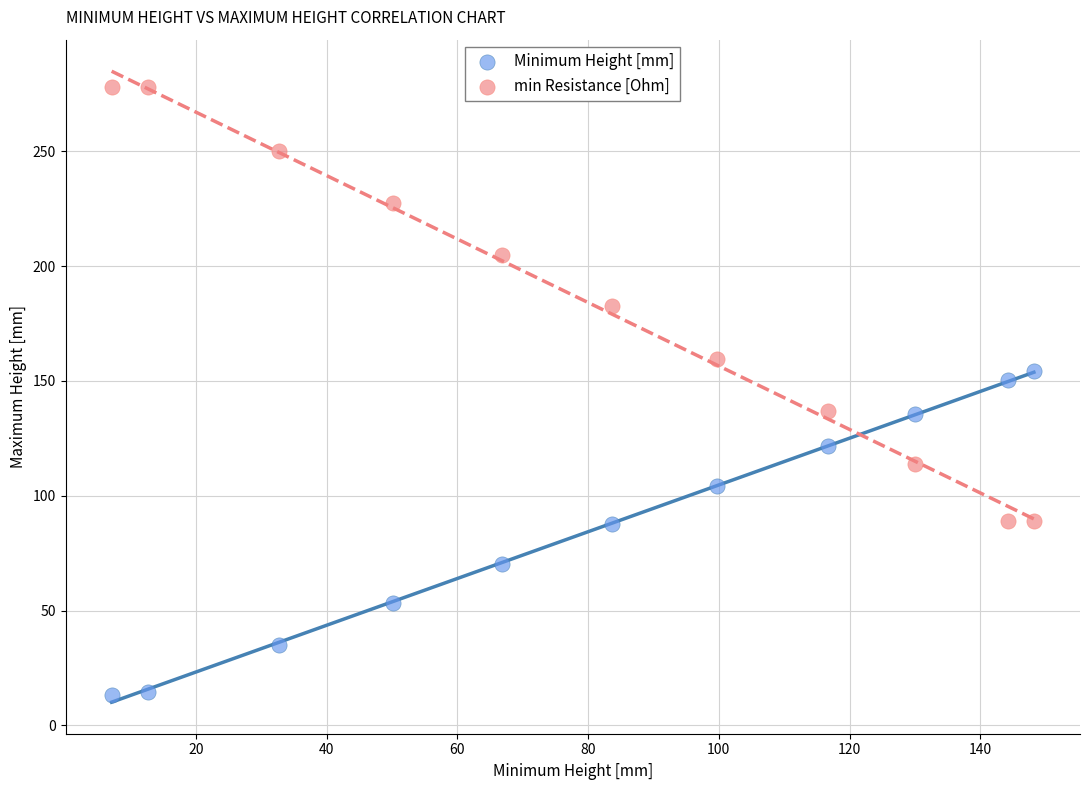

What are all the series names shown in the legend?

Minimum Height [mm], min Resistance [Ohm]